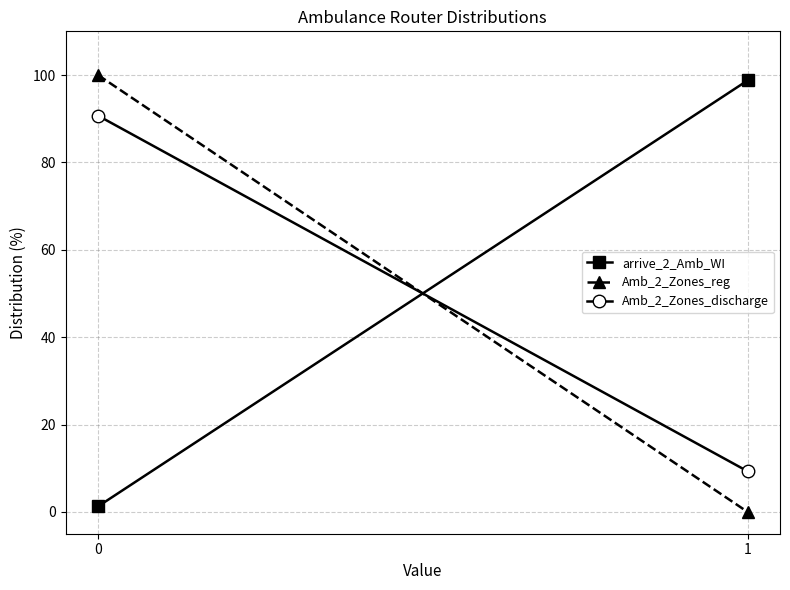

Reading left to right, what are all the values shown in this chart?

arrive_2_Amb_WI: 1.2	98.8
Amb_2_Zones_reg: 100.0	0.0
Amb_2_Zones_discharge: 90.7	9.3